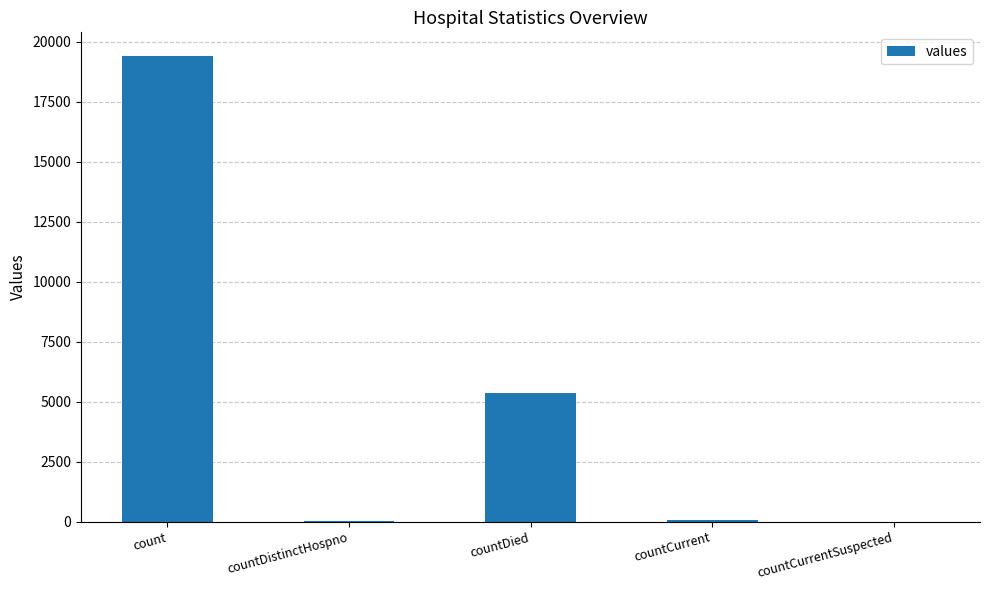

The value at count is 12286. True or false?

False